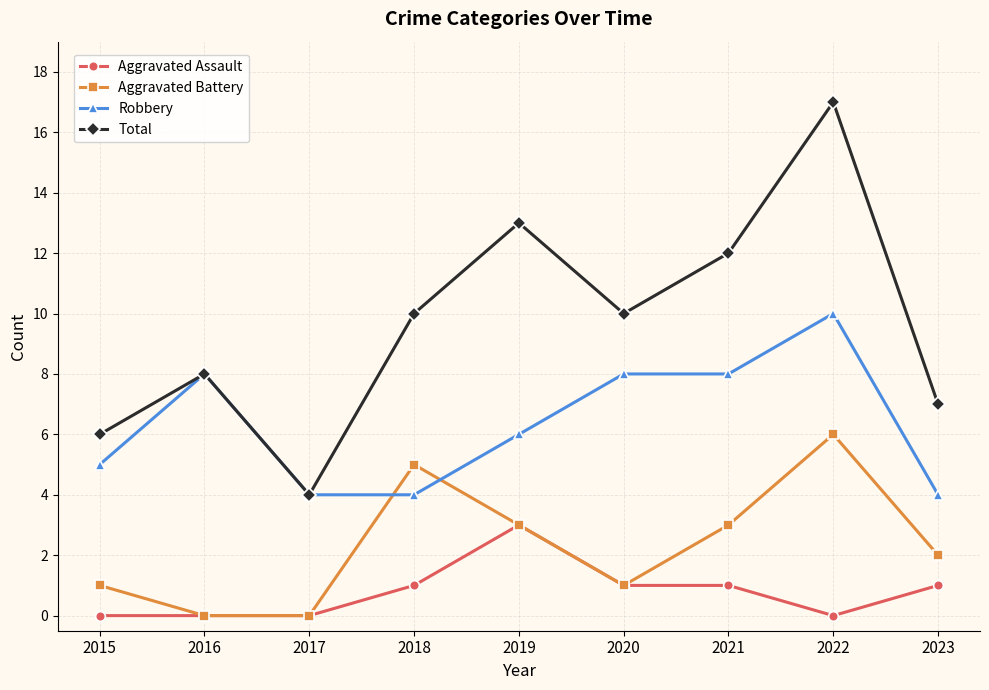

Which series changed the most between 2016 and 2019?

Total